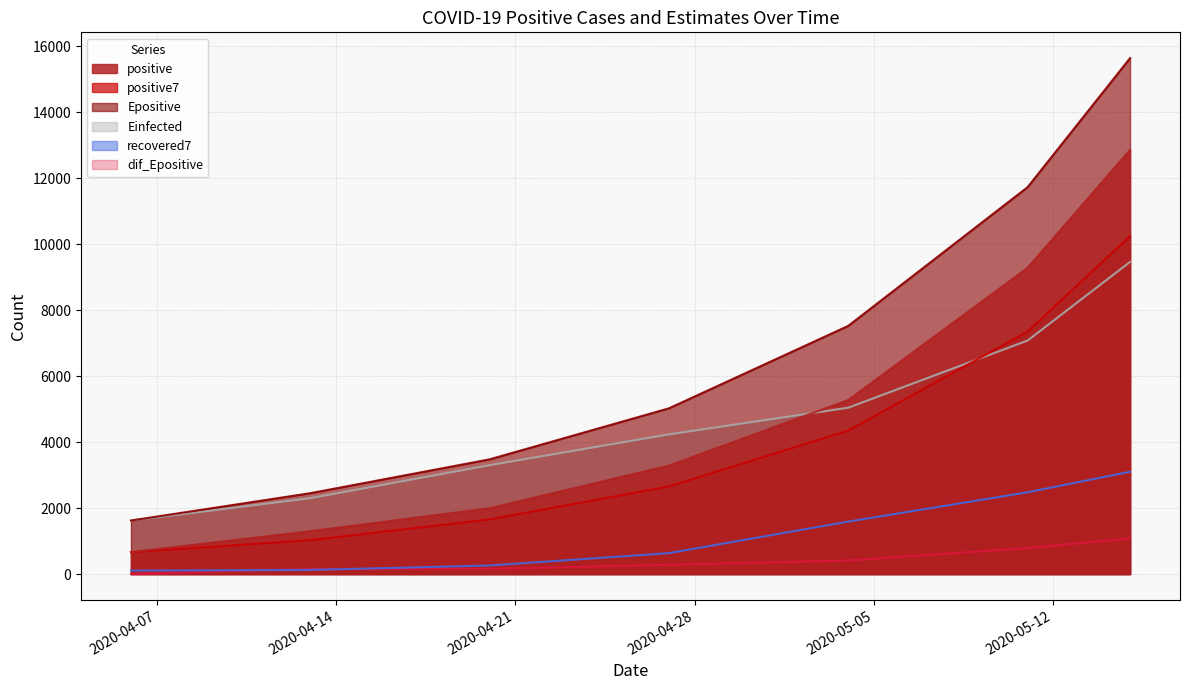

At which category is the sum across all series the highest?

2020-05-15